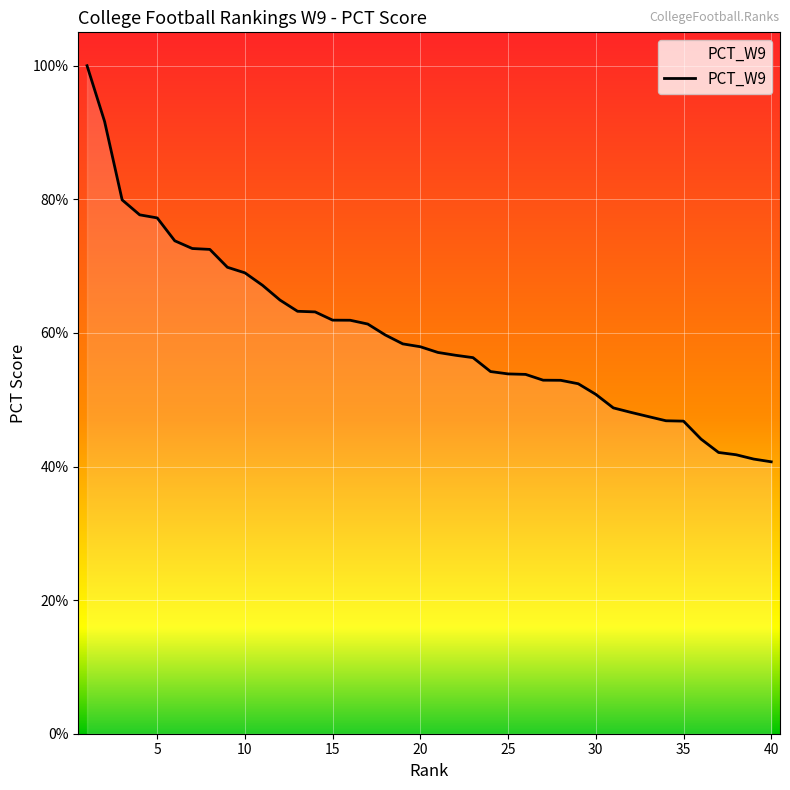

Reading left to right, what are all the values shown in this chart?

1.0	0.9	0.8	0.8	0.8	0.7	0.7	0.7	0.7	0.7	0.7	0.6	0.6	0.6	0.6	0.6	0.6	0.6	0.6	0.6	0.6	0.6	0.6	0.5	0.5	0.5	0.5	0.5	0.5	0.5	0.5	0.5	0.5	0.5	0.5	0.4	0.4	0.4	0.4	0.4